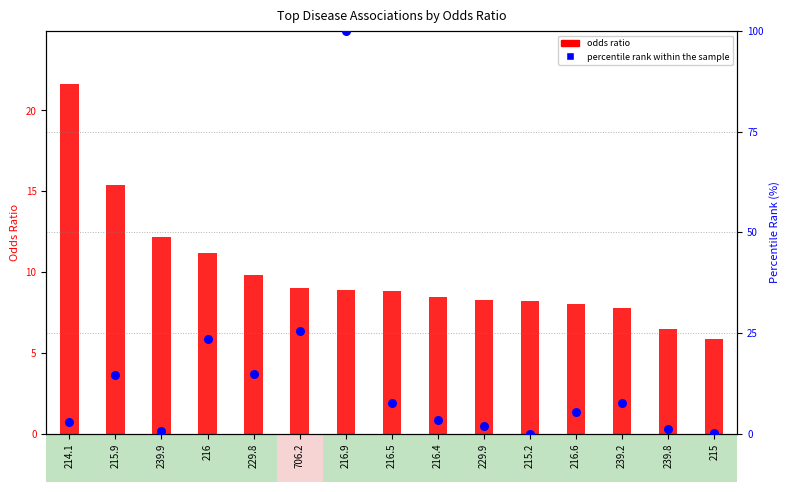

What are all the series names shown in the legend?

odds ratio, percentile rank within the sample